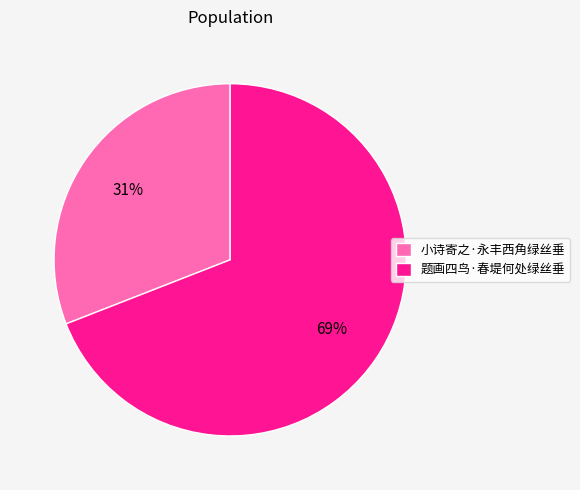

True or false: 小诗寄之·永丰西角绿丝垂 accounts for 39% of the total.

False